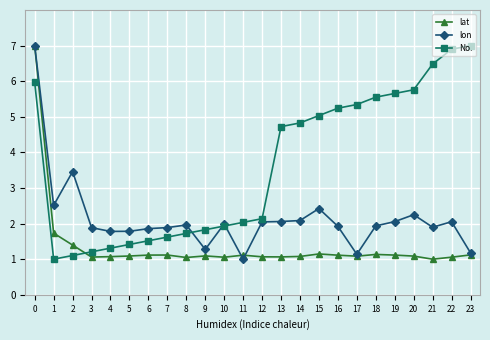

At 22, list the series in order from smallest to largest.

lat, lon, No.